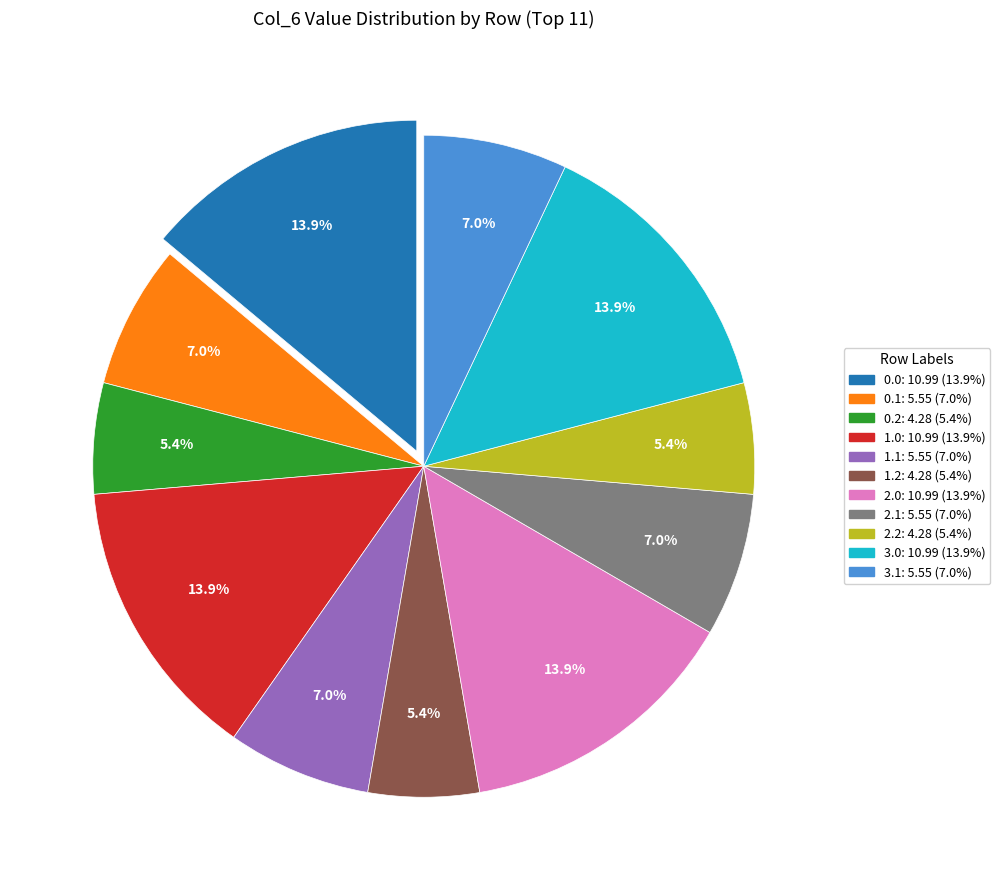

Approximately how many times larger is the value at 0.2 compared to 3.1?

0.8